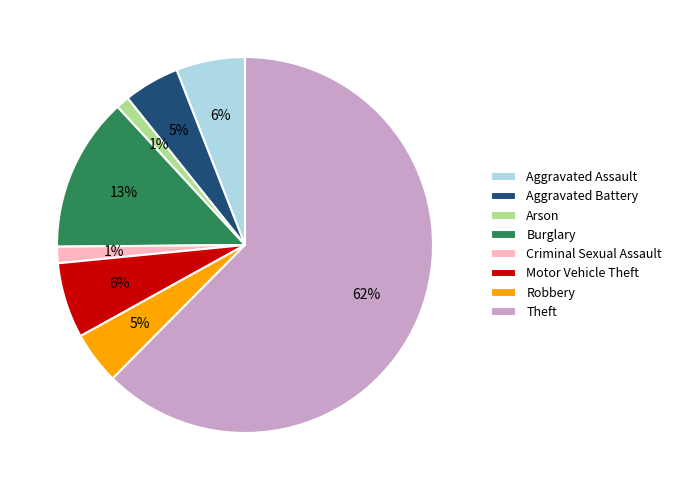

Which slice represents more than half of the pie?

Theft